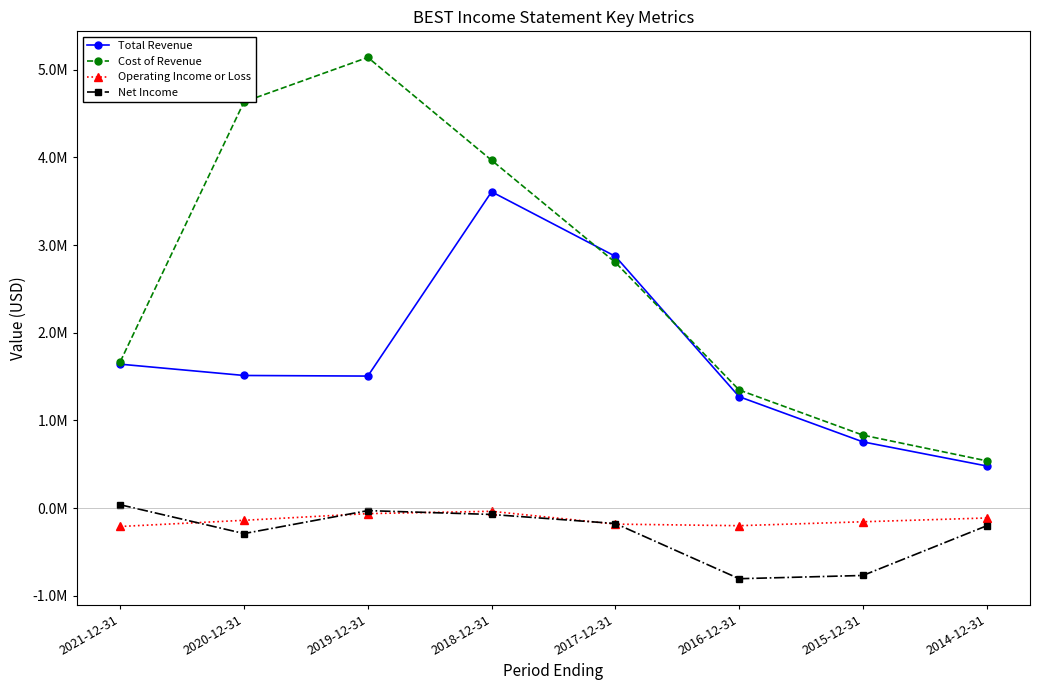

True or false: Net Income and Total Revenue cross at least once.

False